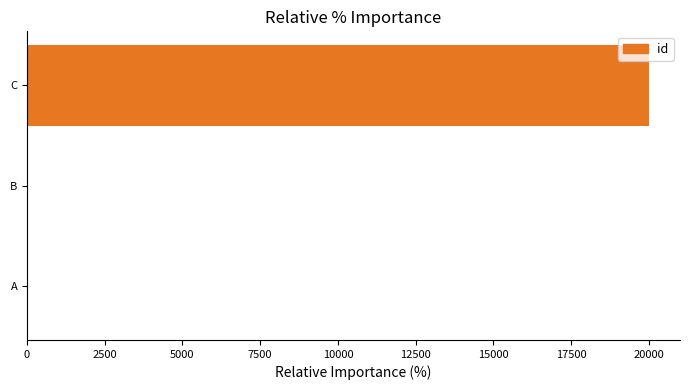

Is it true that the value at C is 4698?

False